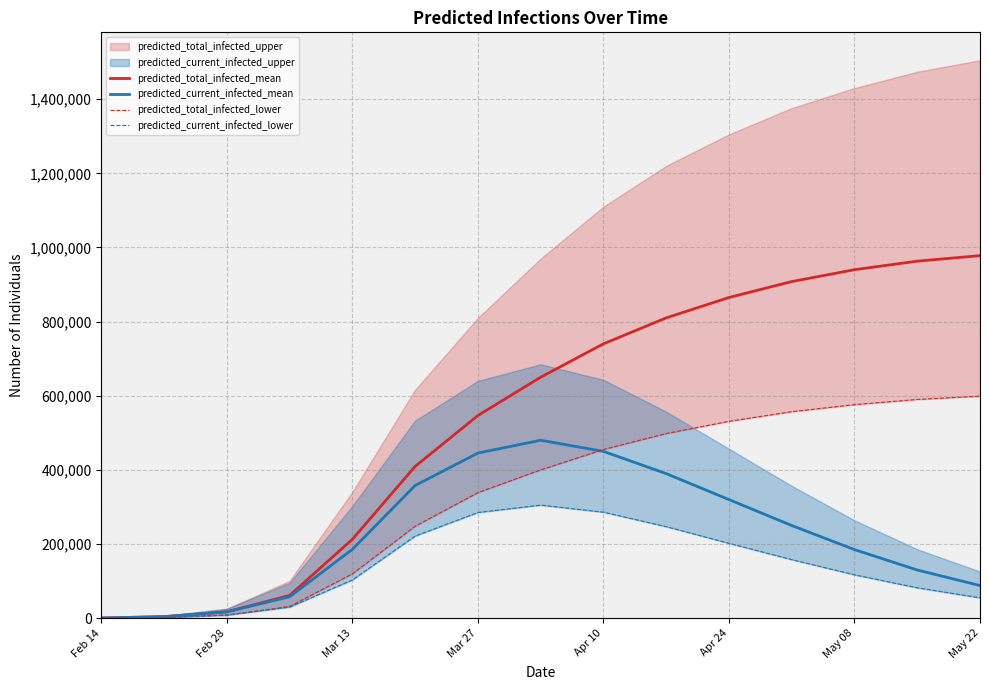

What is the difference between the maximum and minimum values in the predicted_current_infected_mean series?

479479